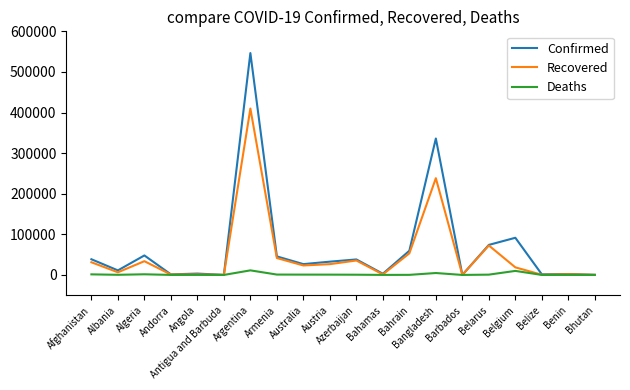

Does the chart display data point markers on the line(s)?

No